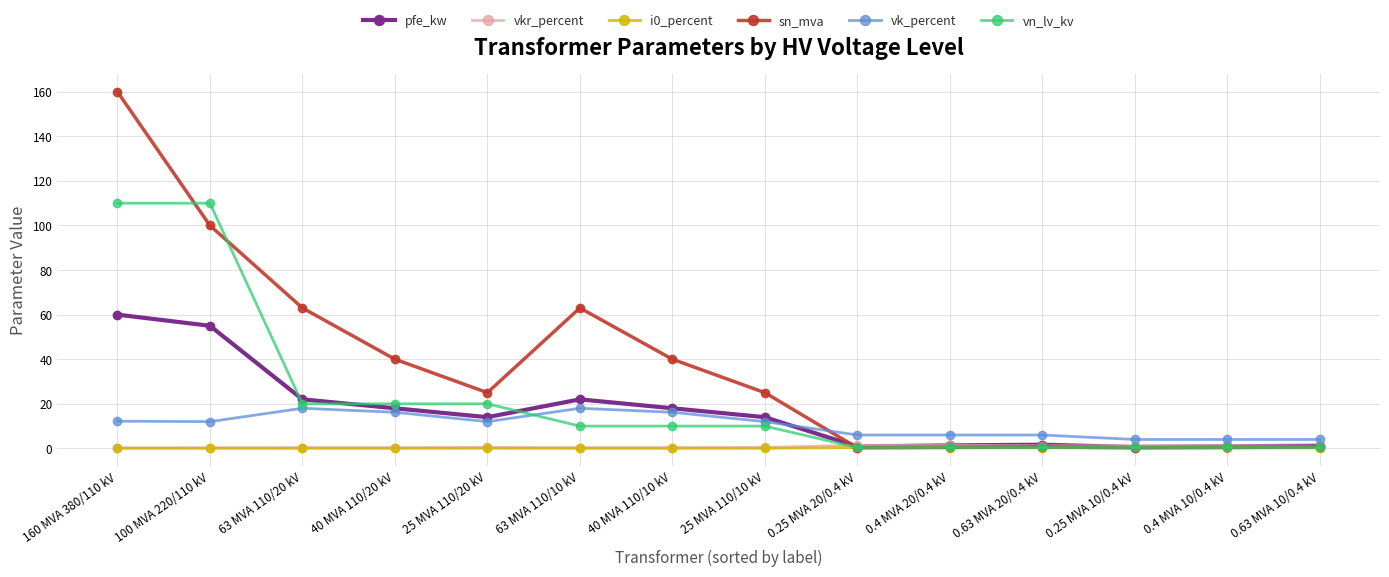

Count the number of data series in this chart.

6